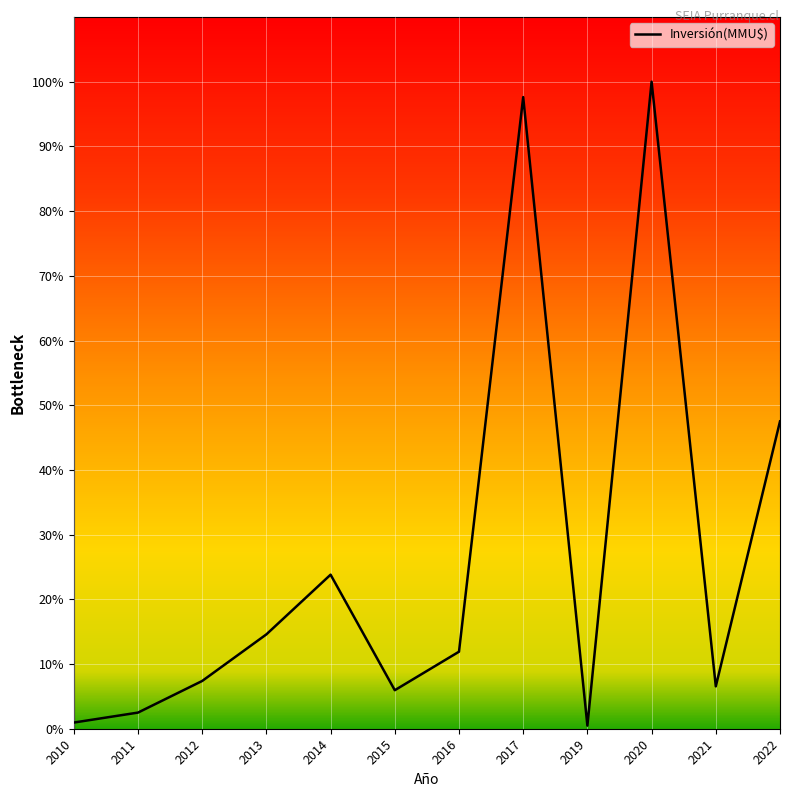

Does the chart have visible grid lines?

Yes